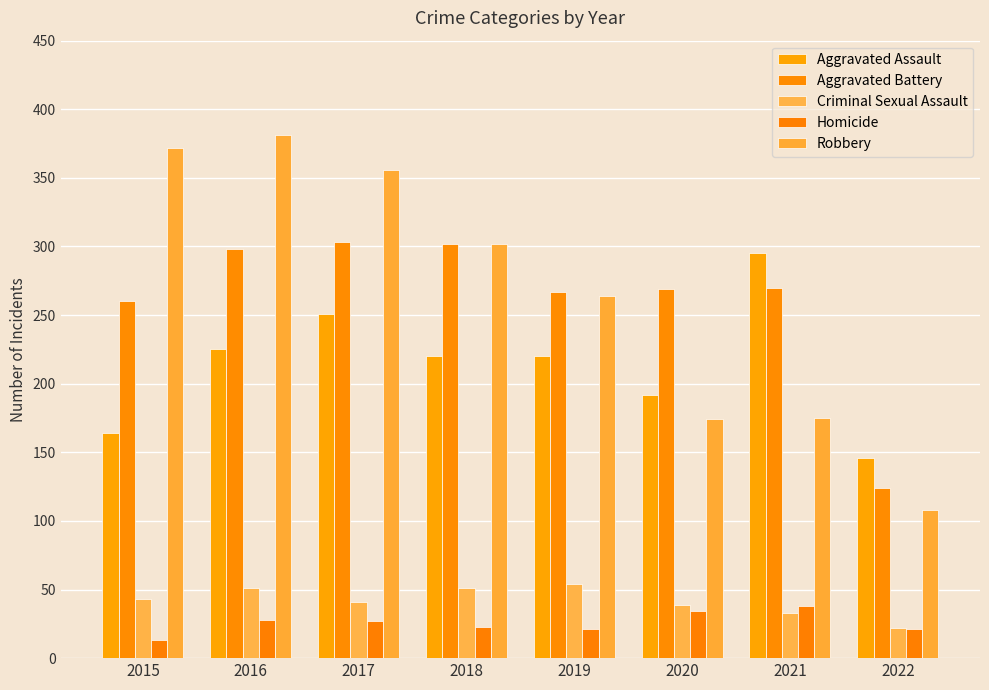

The Homicide series shows 20 at 2015. True or false?

False